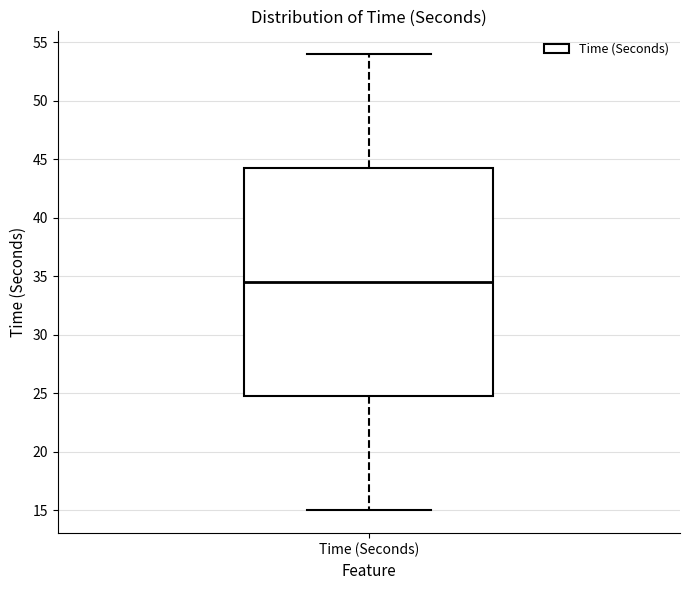

Transcribe this box plot: give where the median line is, the range the box spans, and where the two whiskers end, as read against the y-axis. The values are not printed on the chart, so give them approximately, as read against the axis.

median 34.5, box 25.0 to 44.5, whiskers 15.0 to 54.0